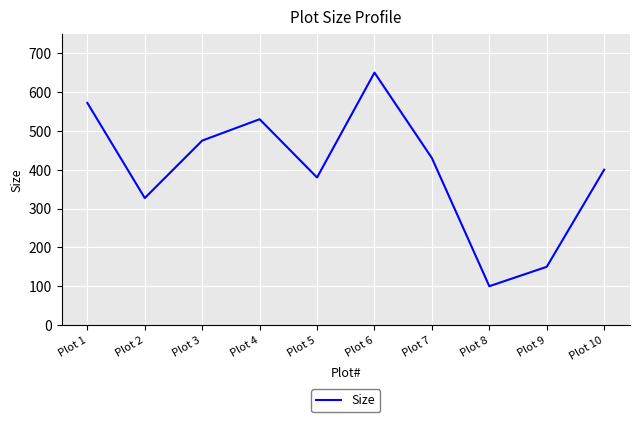

Reading left to right, what are all the values shown in this chart?

Plot 1=572	Plot 2=327	Plot 3=475	Plot 4=530	Plot 5=380	Plot 6=650	Plot 7=430	Plot 8=100	Plot 9=150	Plot 10=400